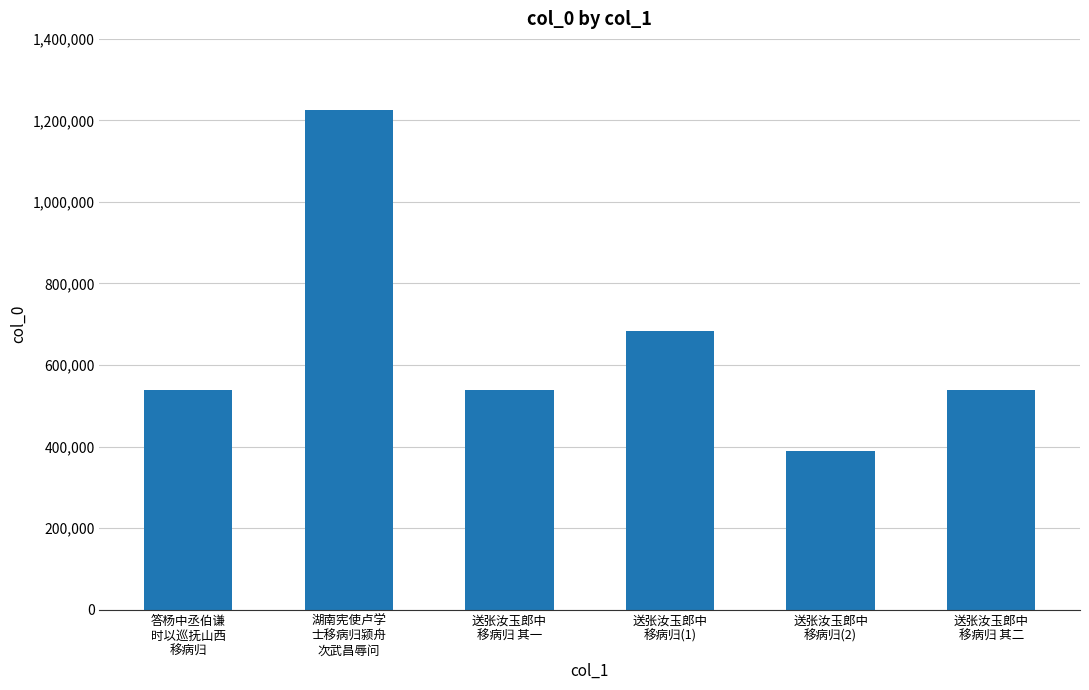

What is the sum of all values?

3908664